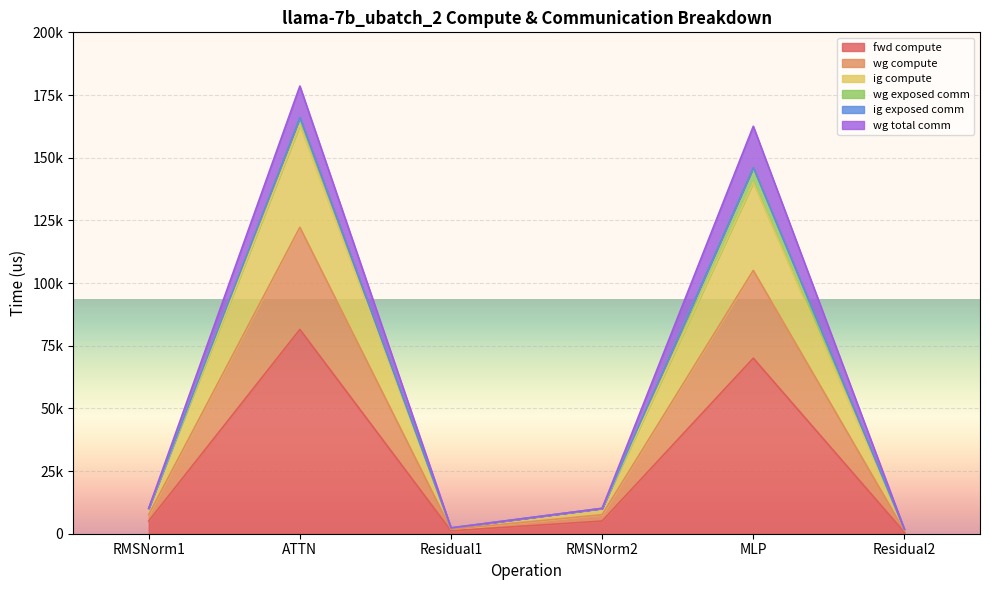

List the labels in order of ig compute value, largest first.

ATTN, MLP, RMSNorm1, RMSNorm2, Residual1, Residual2